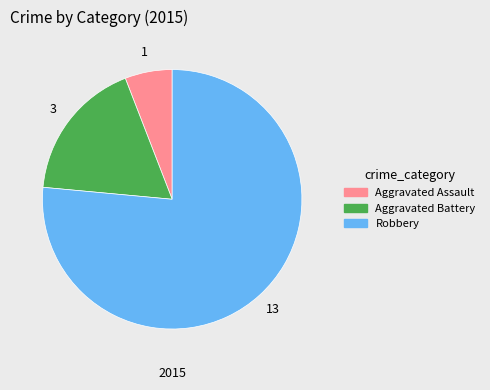

Count the number of slices in the pie.

3